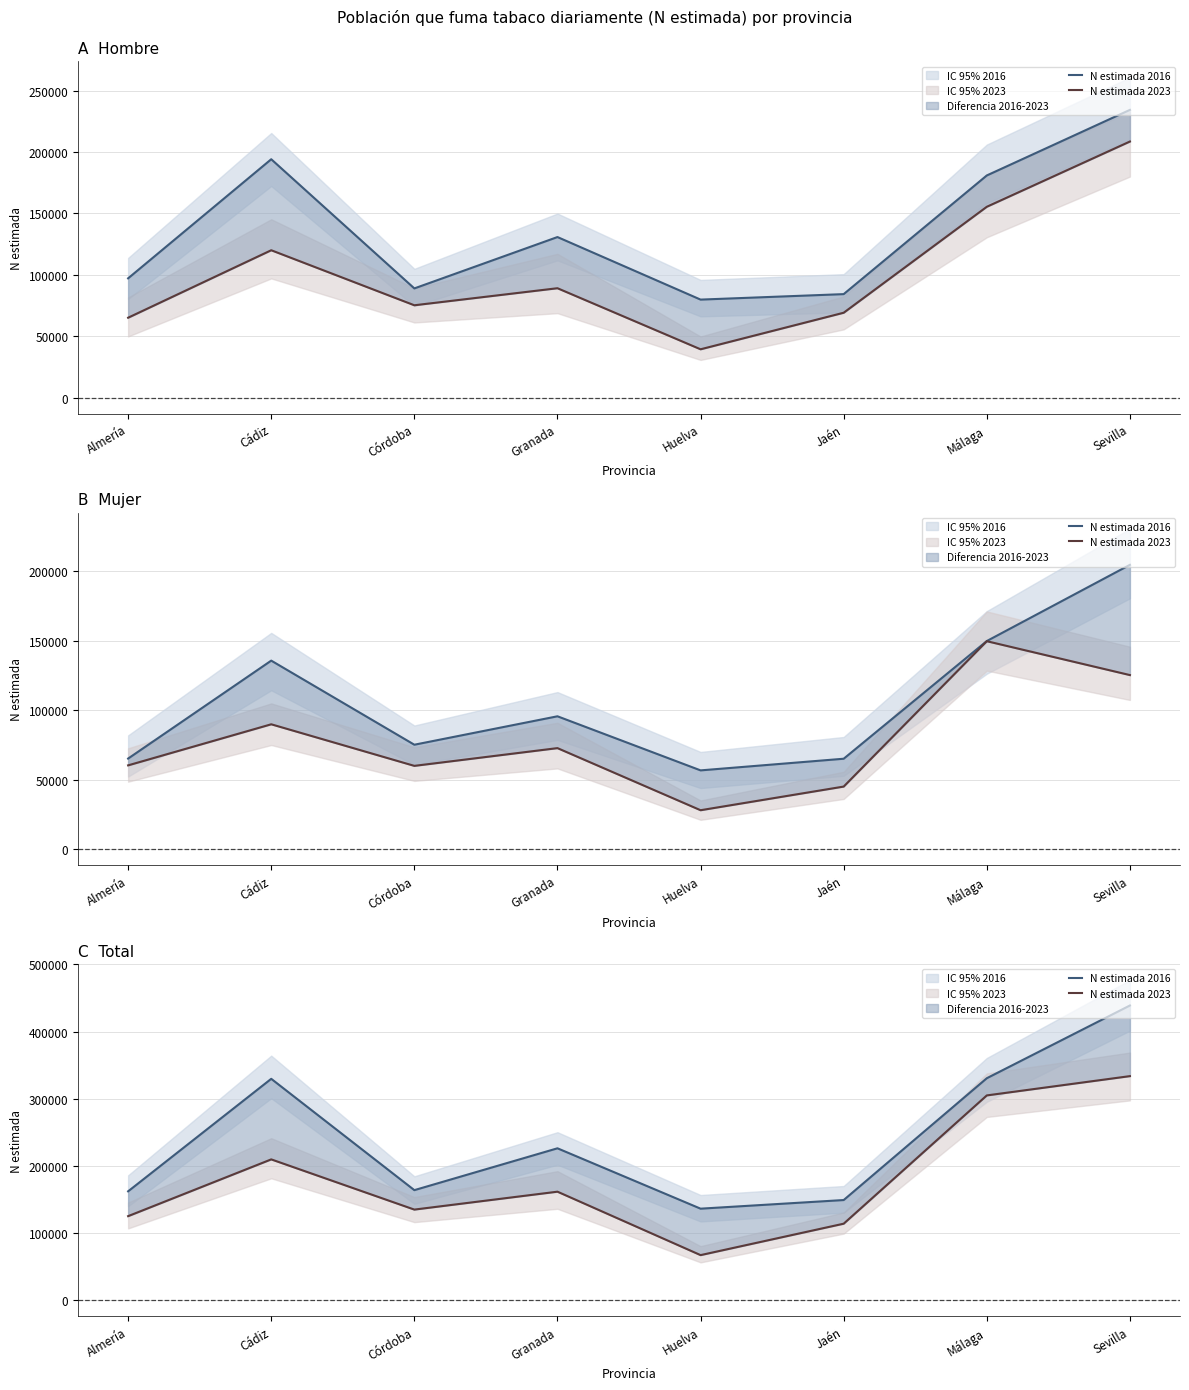

Reading left to right, what are all the values shown in this chart?

N estimada 2016: 162329	329775	164081	226358	136504	149349	330655	438916
N estimada 2023: 125376	209863	135140	161791	67370	114150	305070	333780